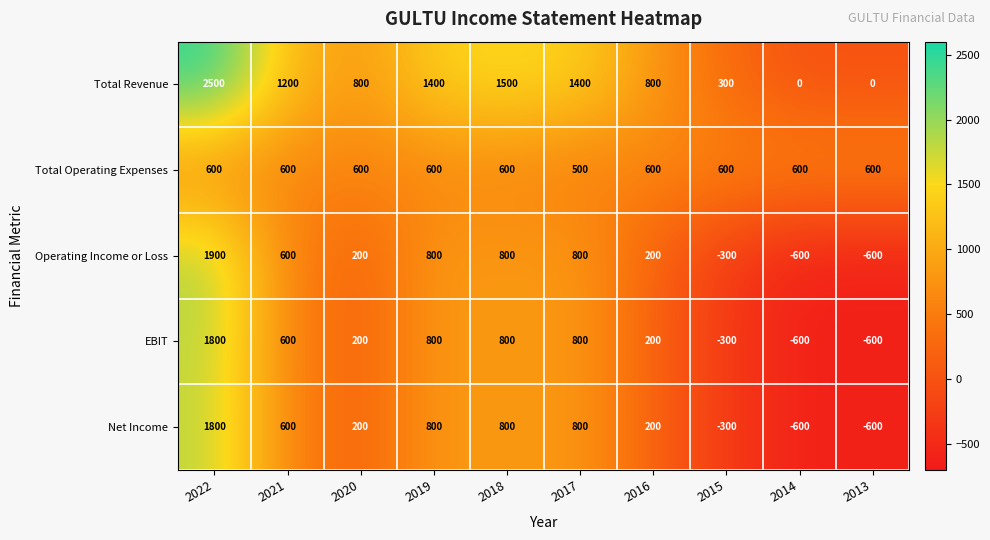

Which series has the largest total across all categories?

Total Revenue